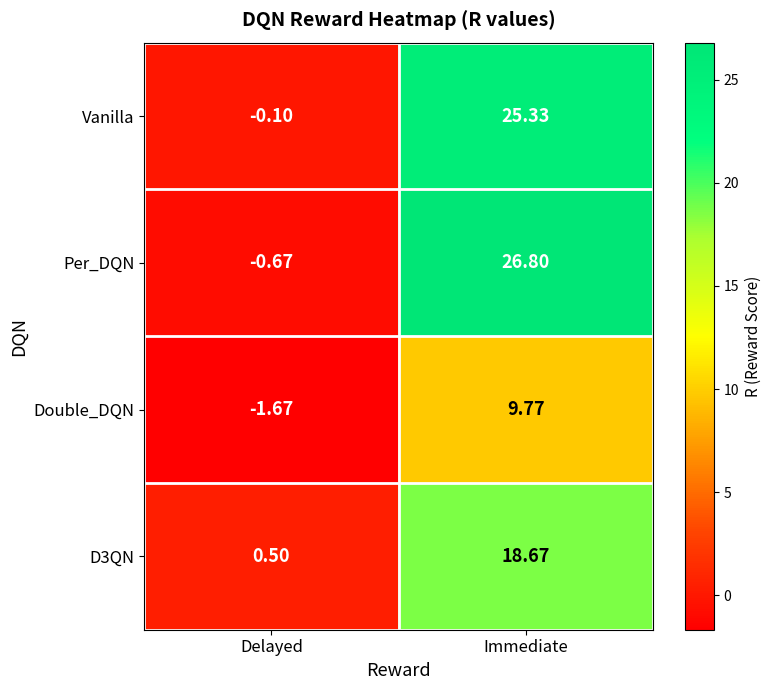

What is the spread (max minus min) of values at Delayed?

2.2